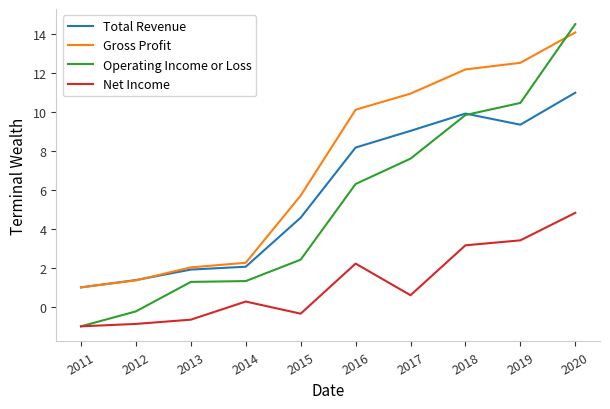

Reading left to right, list all the values displayed in this chart.

Total Revenue: 1.0	1.4	1.9	2.1	4.6	8.2	9.0	9.9	9.3	11.0
Gross Profit: 1.0	1.4	2.0	2.3	5.7	10.1	10.9	12.2	12.5	14.1
Operating Income or Loss: -1.0	-0.2	1.3	1.3	2.4	6.3	7.6	9.8	10.5	14.5
Net Income: -1.0	-0.9	-0.7	0.3	-0.3	2.2	0.6	3.2	3.4	4.8